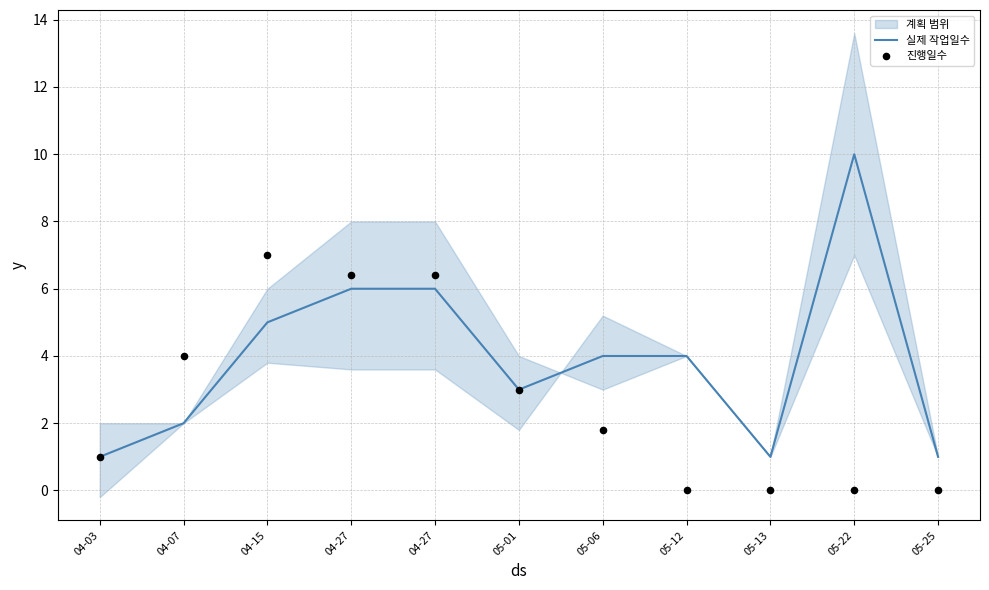

Is the value of 실제 작업일수 at 05-25 greater than the value of 진행일수 at 05-13?

Yes